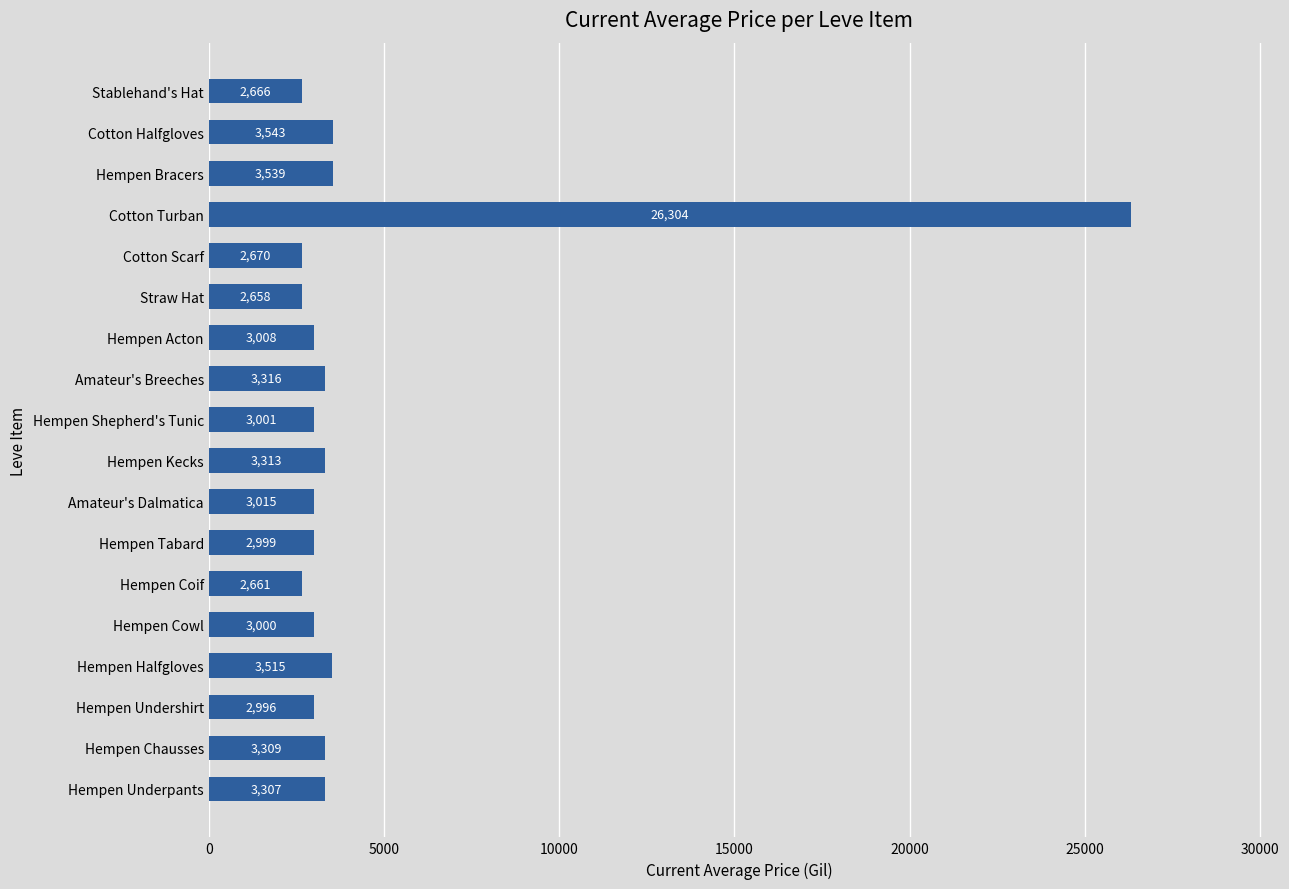

The chart shows a value of 890 at Straw Hat. True or false?

False